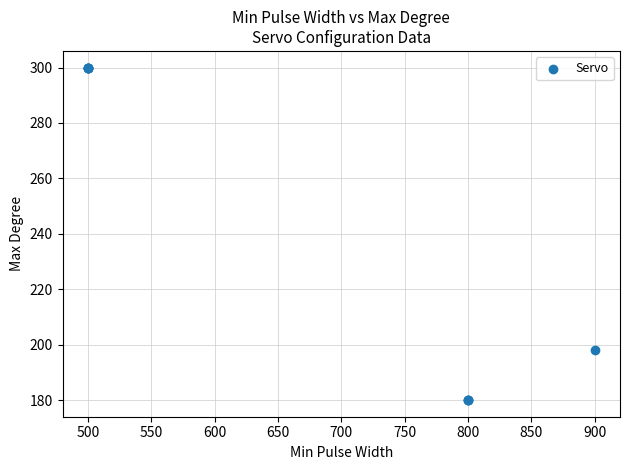

What Y value in the scatter plot is closest to 240?

198